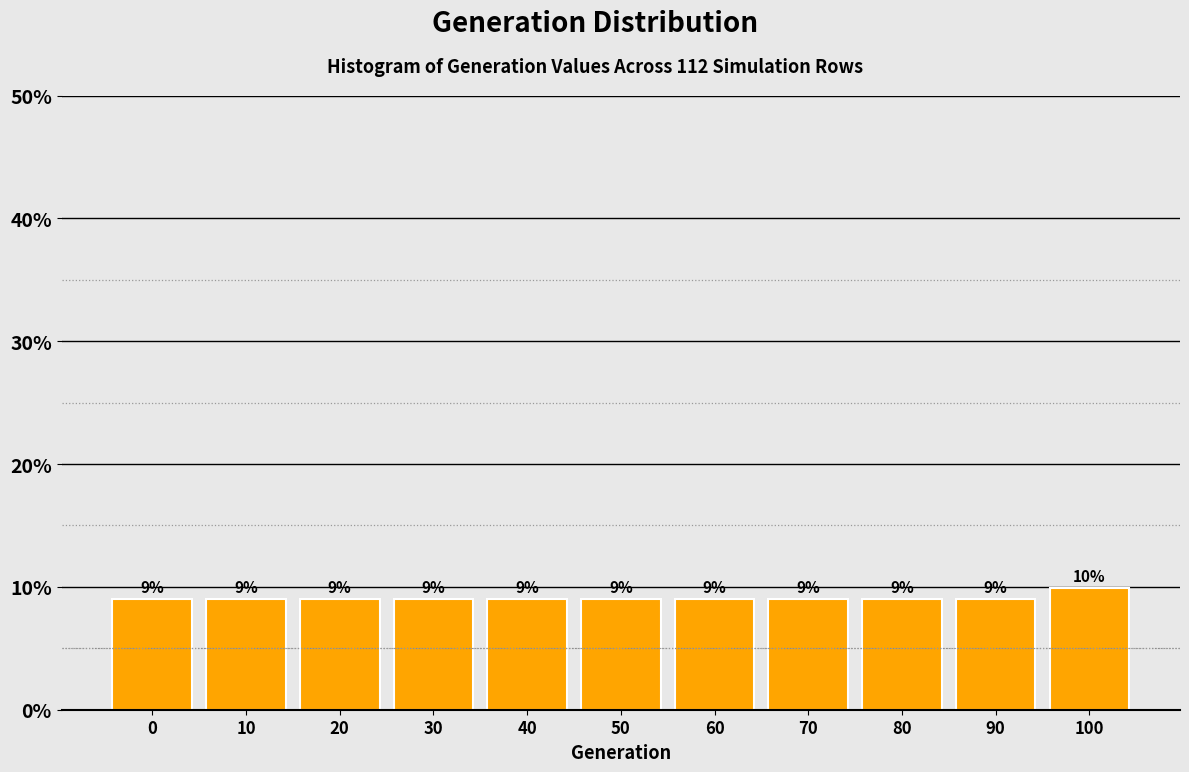

Which category has the highest value across all series?

100